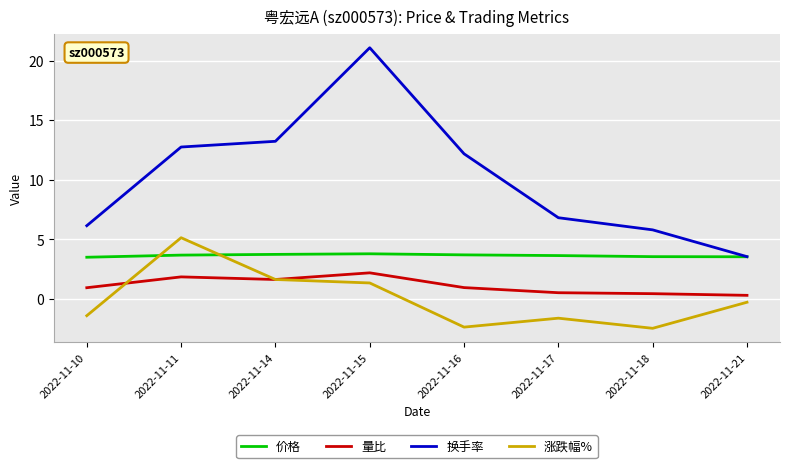

True or false: 涨跌幅% and 价格 intersect in this chart.

True